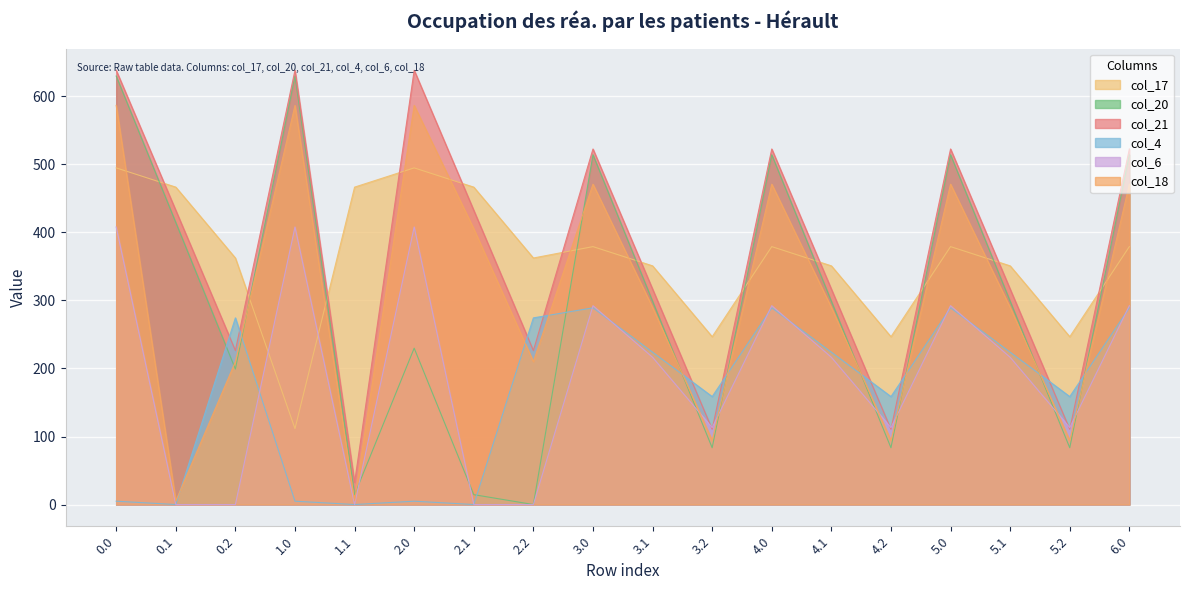

Which series has the largest total across all categories?

col_21